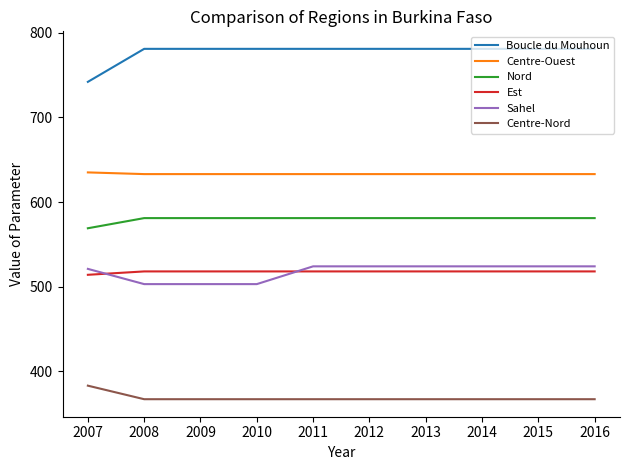

What is the spread (max minus min) of values at 2014?

414